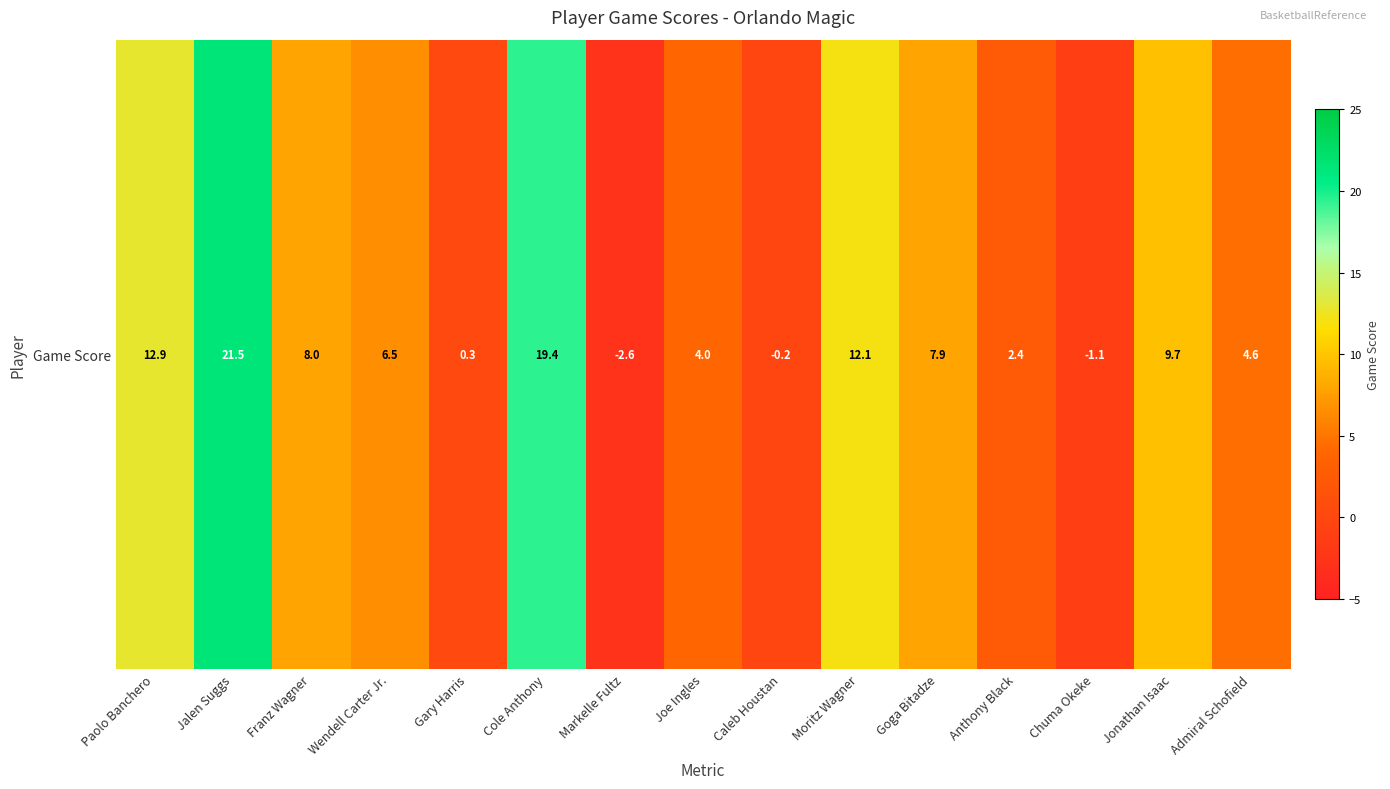

What is the change in value from Goga Bitadze to Anthony Black?

-5.5